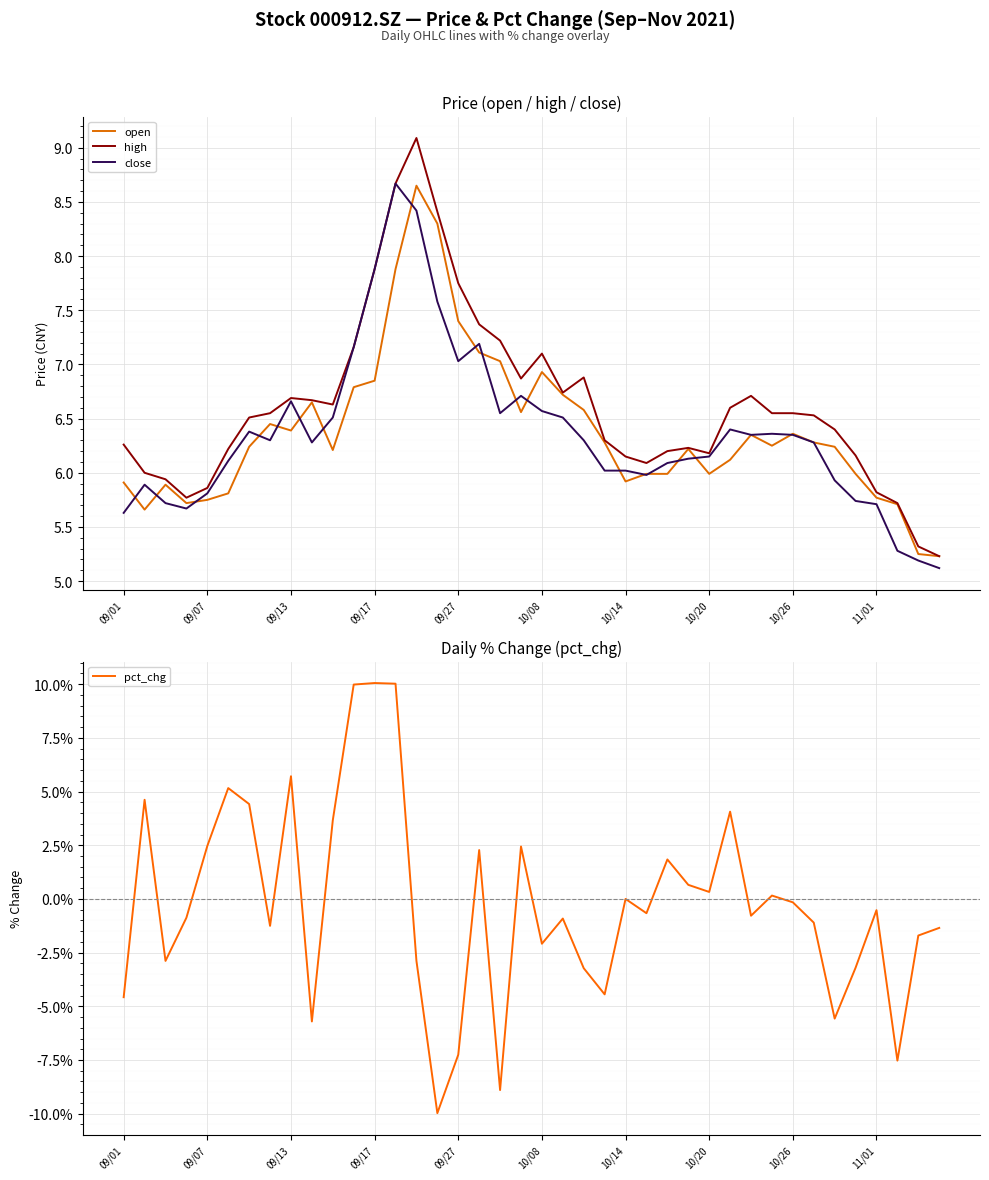

Between 34 and 37, which is larger?

34